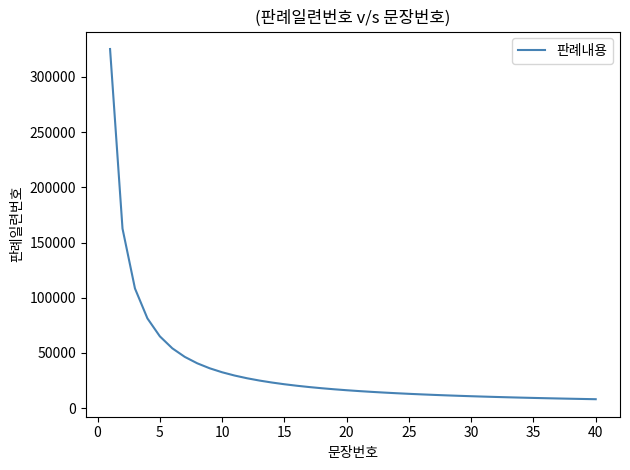

What is the minimum value shown in the chart?

8130.6